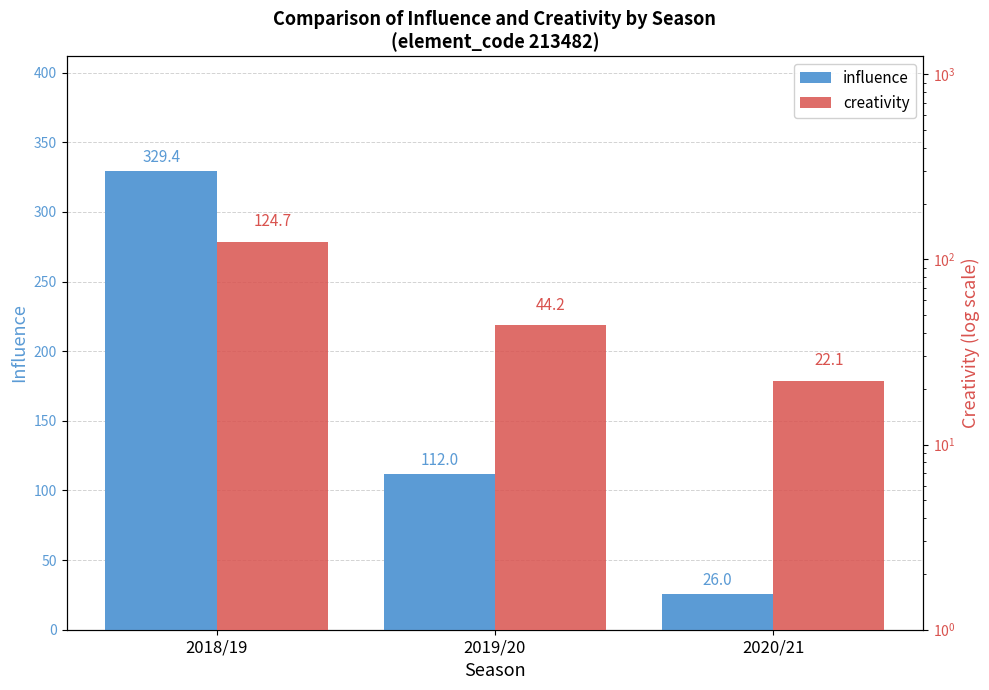

Reading right to left, what are all the values shown in this chart?

influence: 2020/21=26.0	2019/20=112.0	2018/19=329.4
creativity: 2020/21=22.1	2019/20=44.2	2018/19=124.7